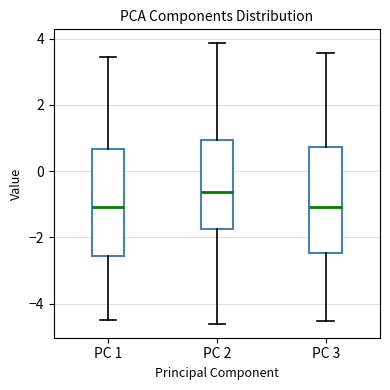

Reading left to right, transcribe this box plot: for each box, give where its median line is, the range the box spans, and where its two whiskers end, as read against the y-axis. The values are not printed on the chart, so give them approximately, as read against the axis.

PC 1: median -1.0, box -2.6 to 0.6, whiskers -4.4 to 3.4
PC 2: median -0.6, box -1.8 to 1.0, whiskers -4.6 to 3.8
PC 3: median -1.0, box -2.4 to 0.8, whiskers -4.6 to 3.6